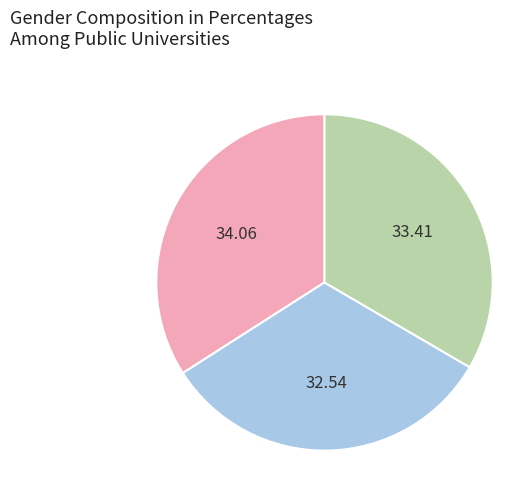

Is there any slice that represents more than half of the pie?

No